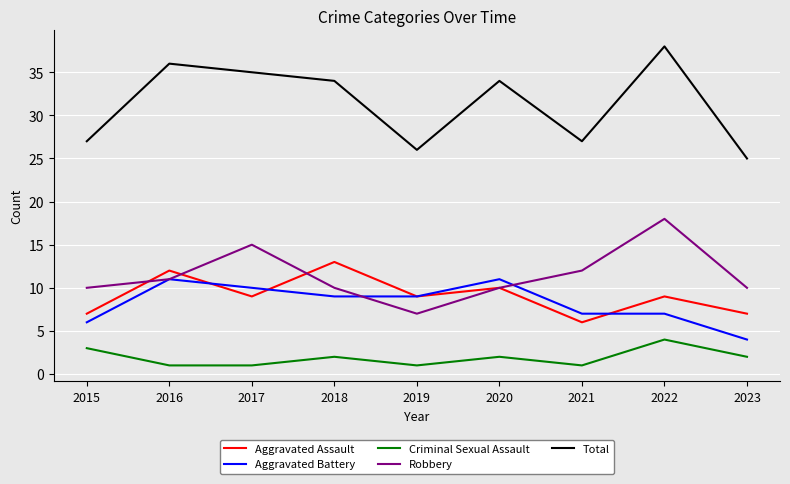

The value of Robbery at 2017 is 7. True or false?

False